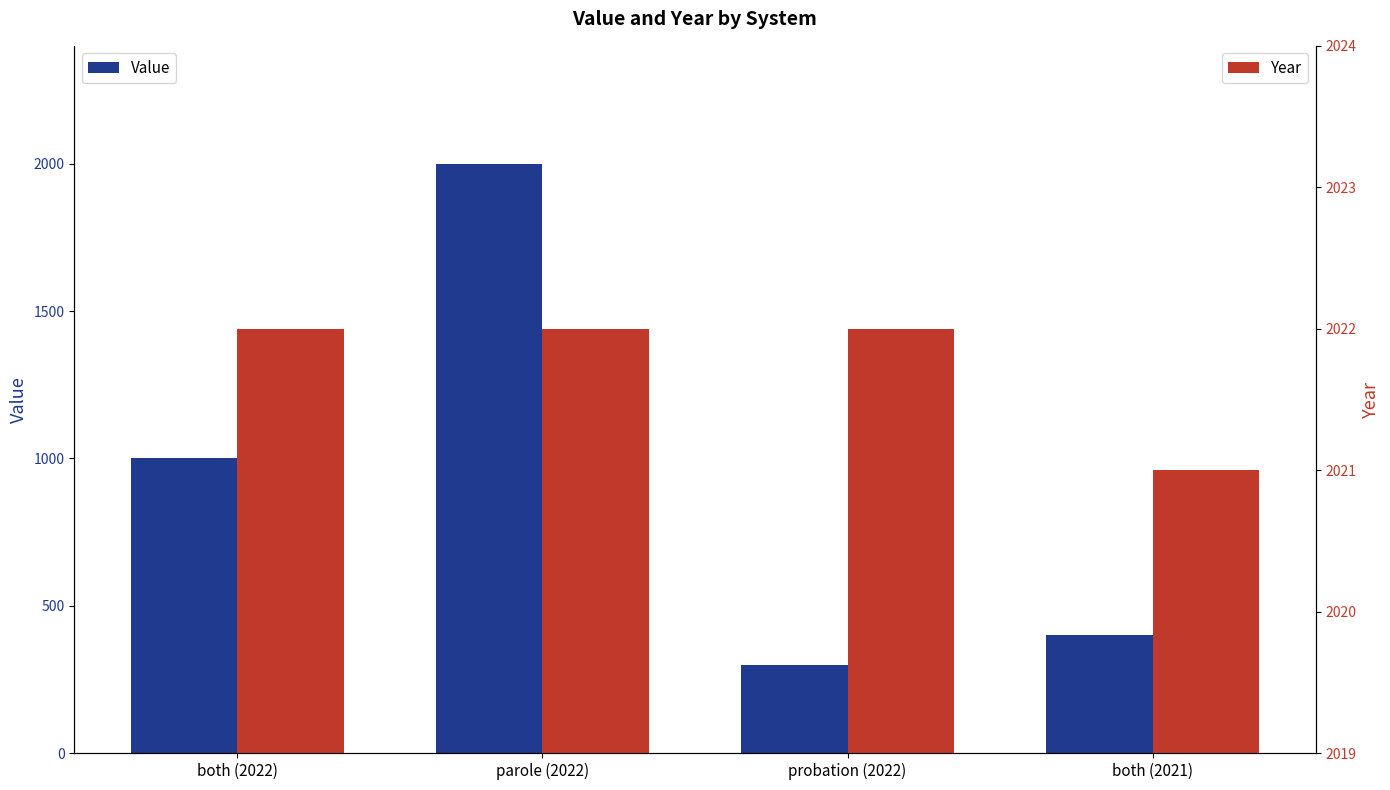

The Value series shows 400 at both (2021). True or false?

True